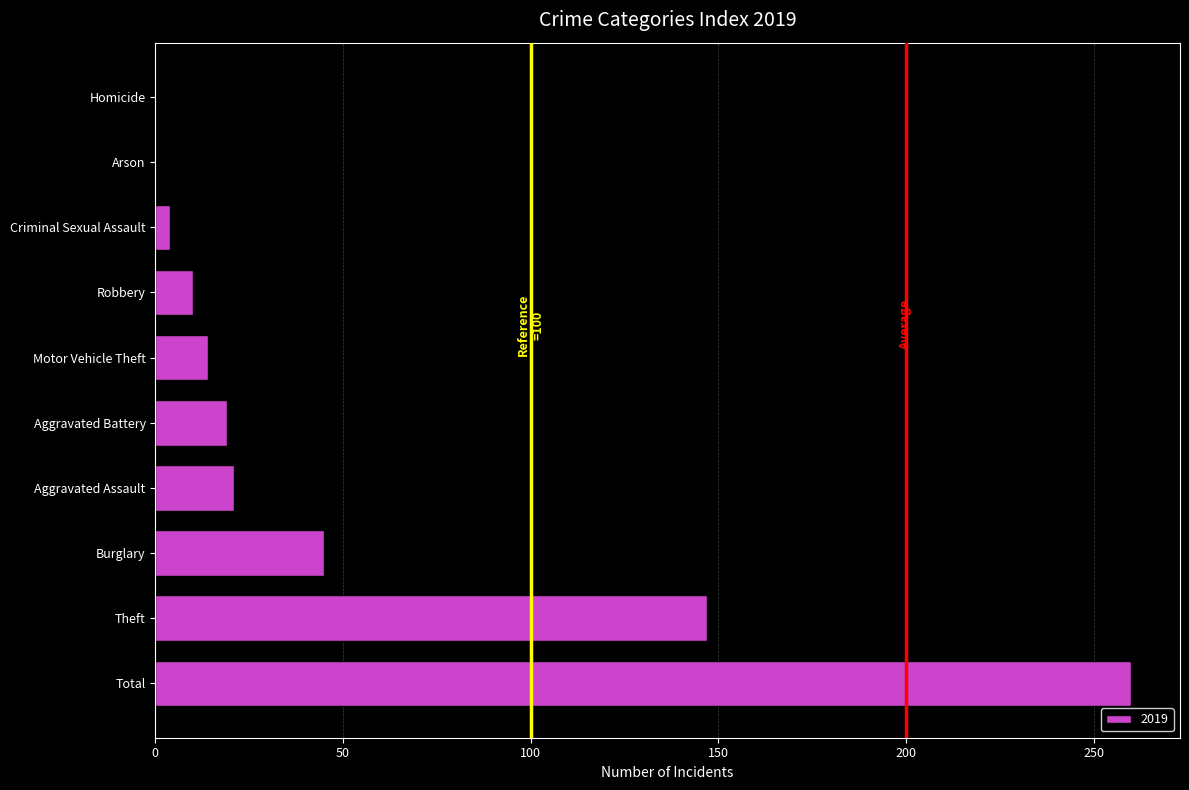

What is the maximum value shown in the chart?

260